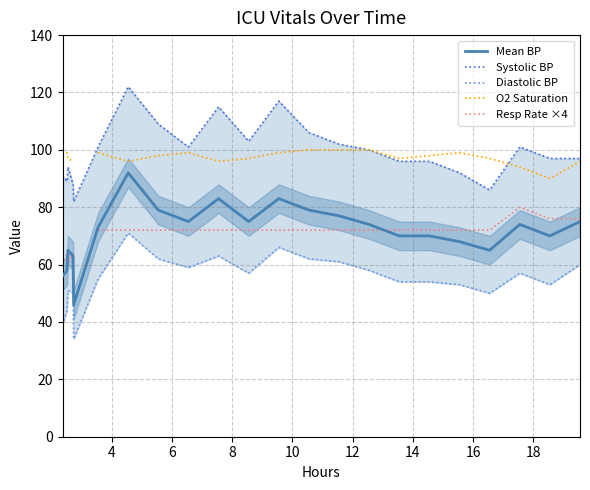

The O2 Saturation series shows 43.5 at 12. True or false?

False